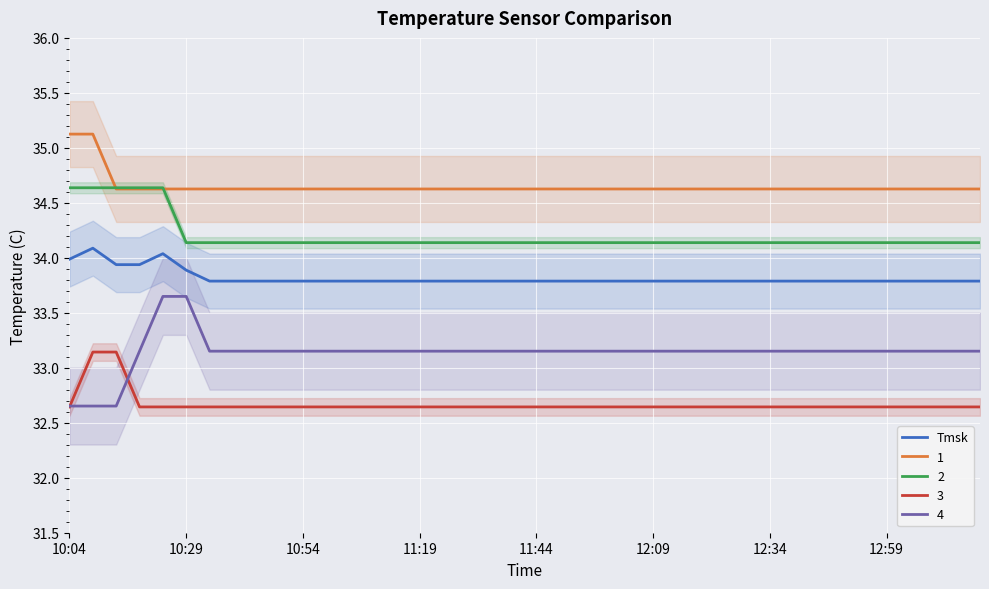

True or false: Tmsk and 1 intersect in this chart.

False